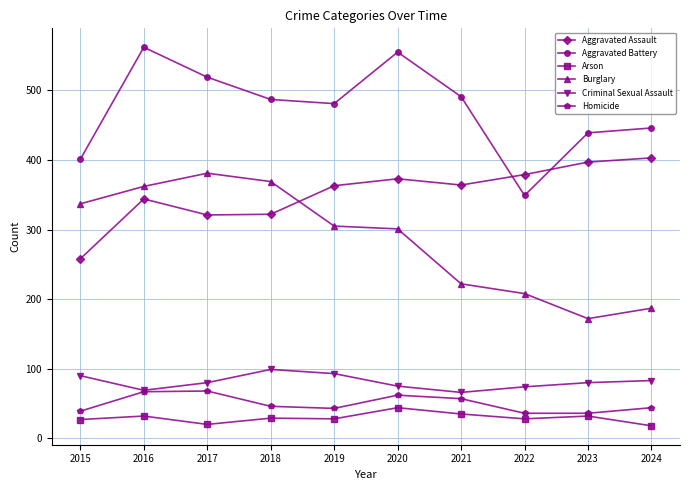

In Criminal Sexual Assault, how many points are higher than both neighbors (excluding endpoints)?

1